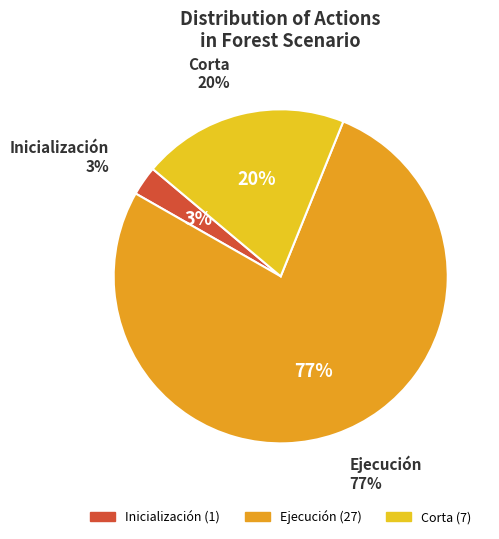

How many slices are in this pie chart?

3